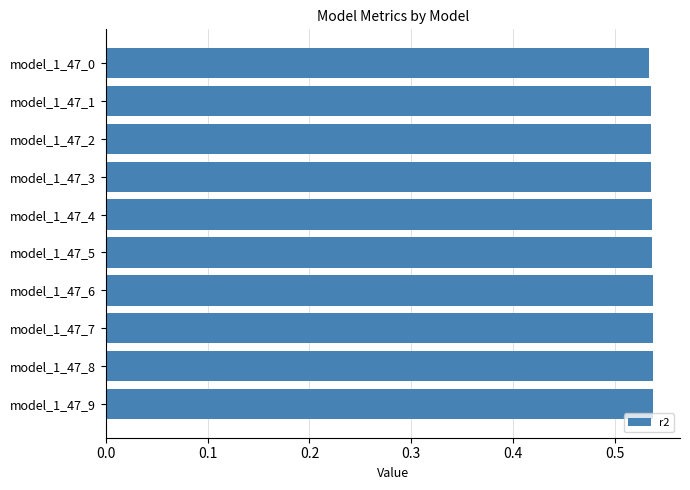

How many bars are there in total?

10